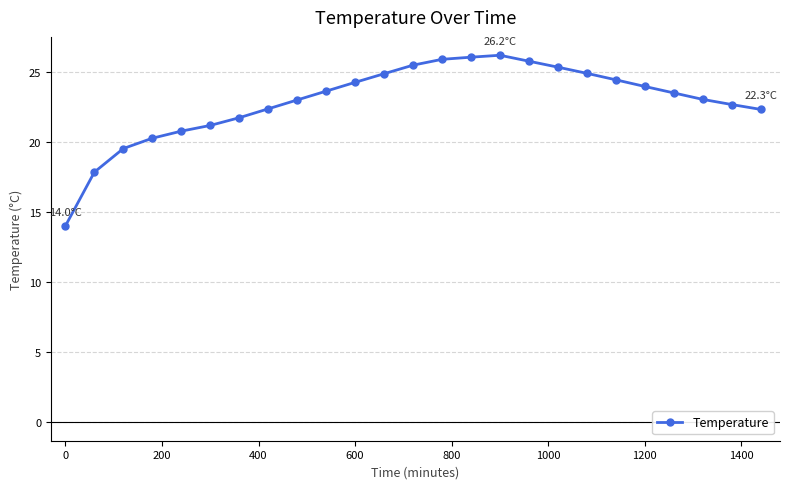

What is the minimum value shown in the chart?

14.0